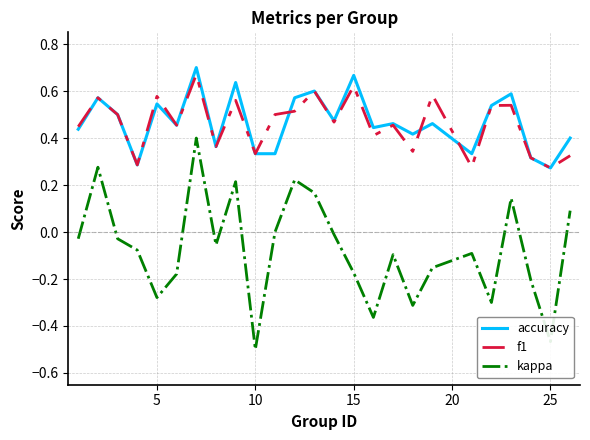

True or false: kappa and accuracy cross at least once.

False